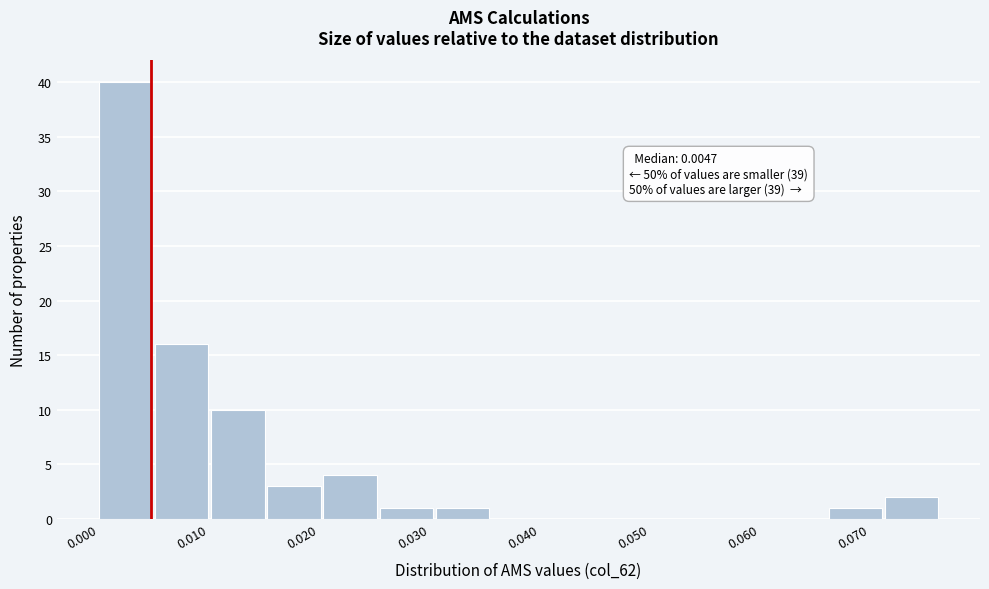

Which range on the x-axis has the tallest bar?

0.000 to 0.005